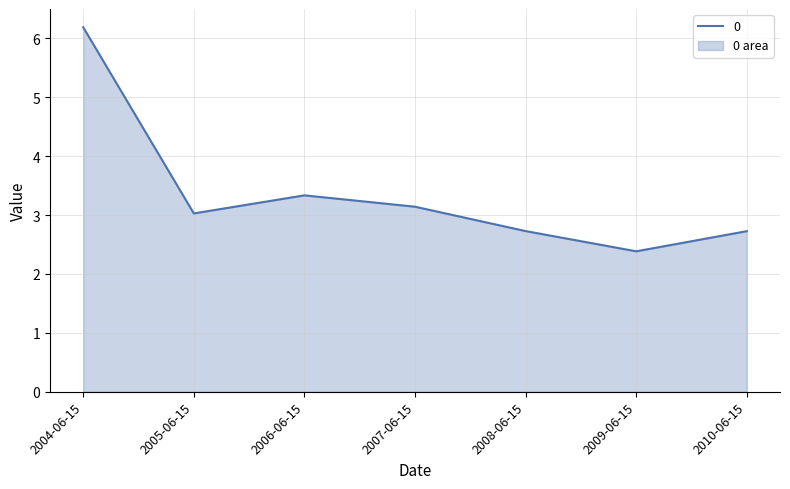

How many distinct data groups are displayed?

1